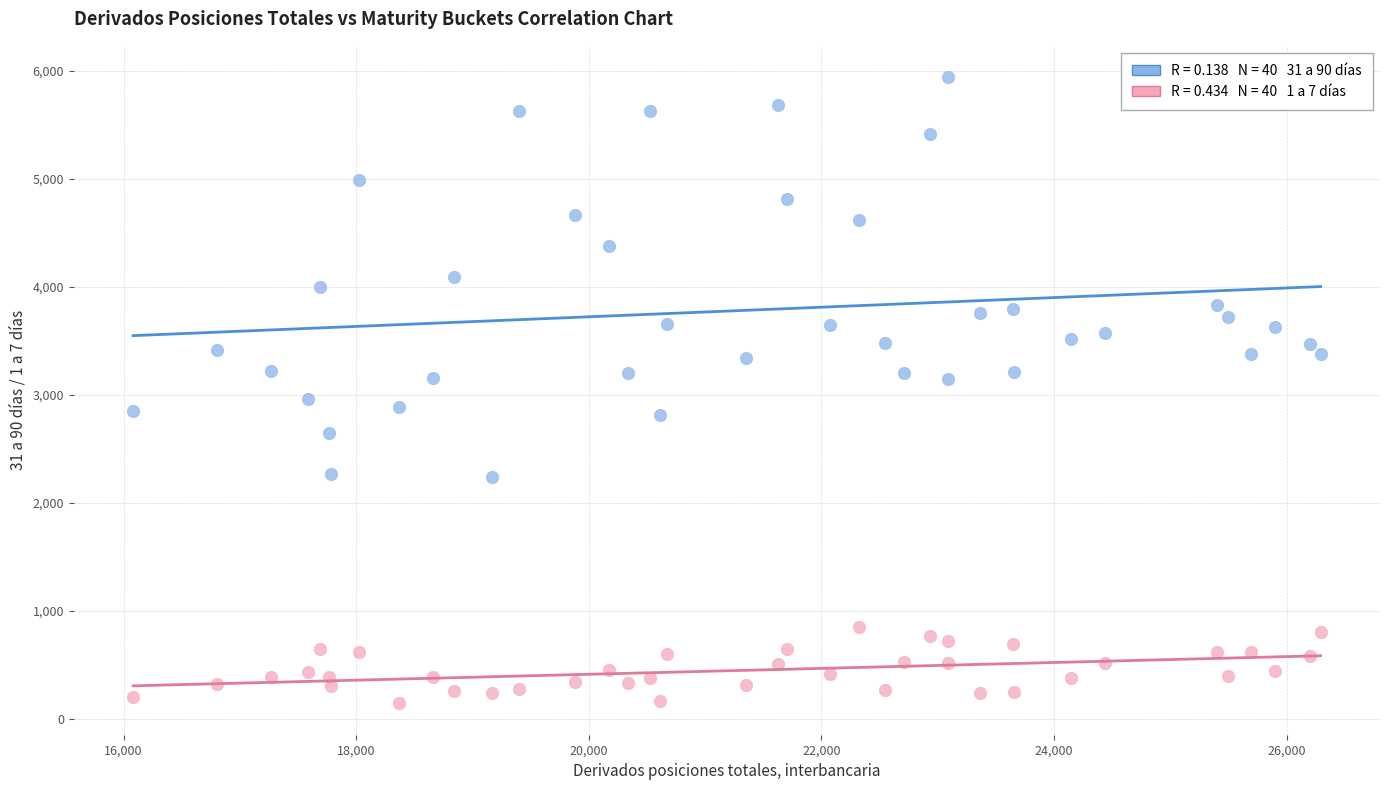

Across all data points, what is the range of Y values (max minus min)?

5800